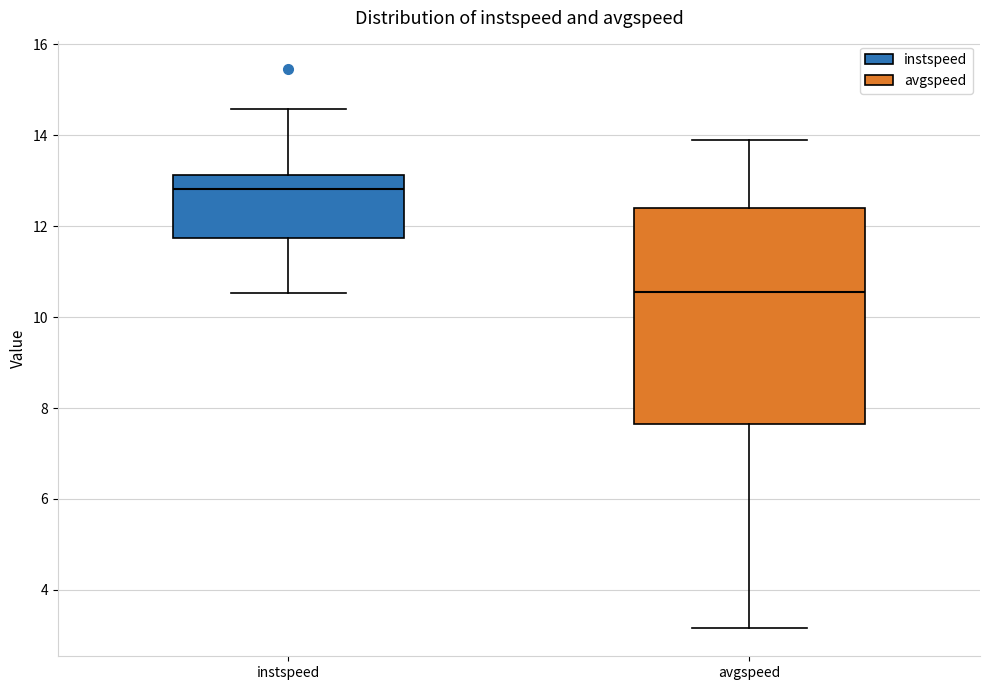

Which box's median line is the highest?

instspeed